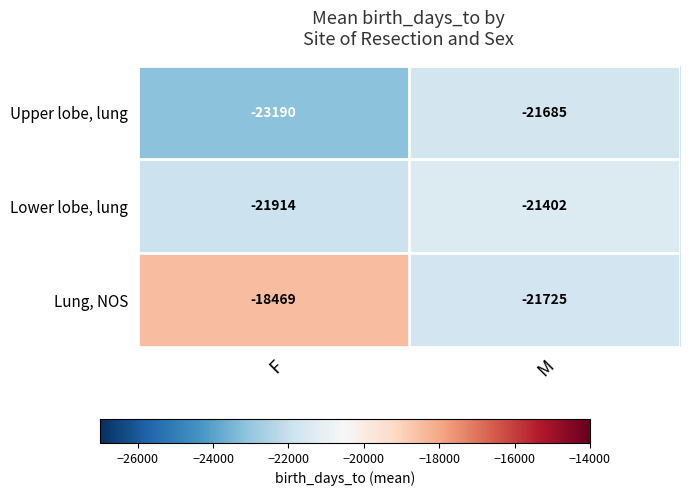

What value does the Lower lobe, lung series have at F?

-21914